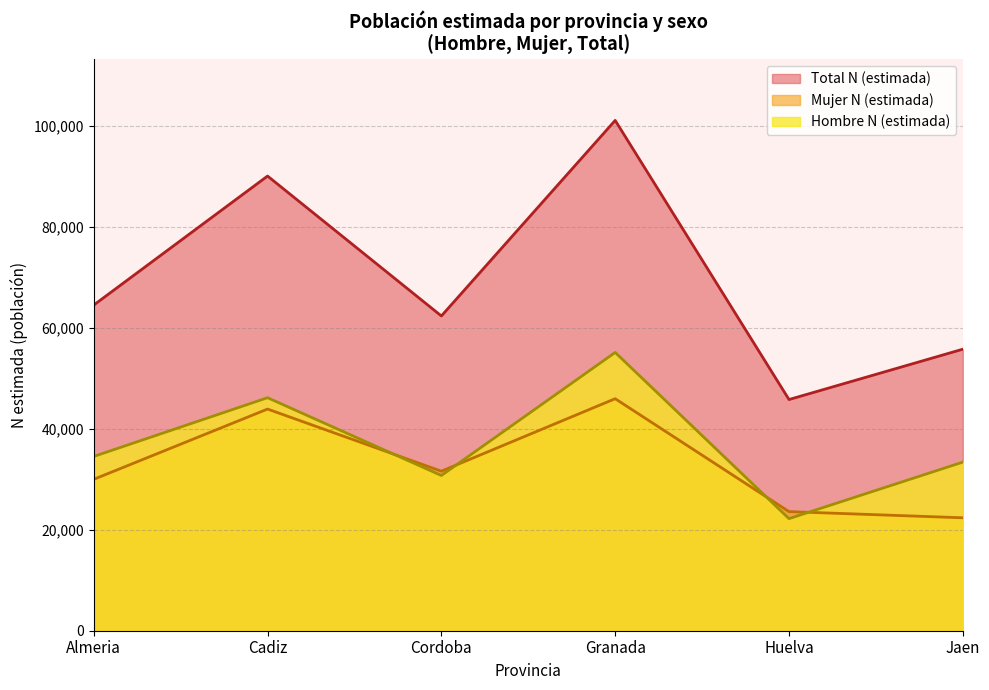

At which label does Total N (estimada) first exceed 62340?

Almeria